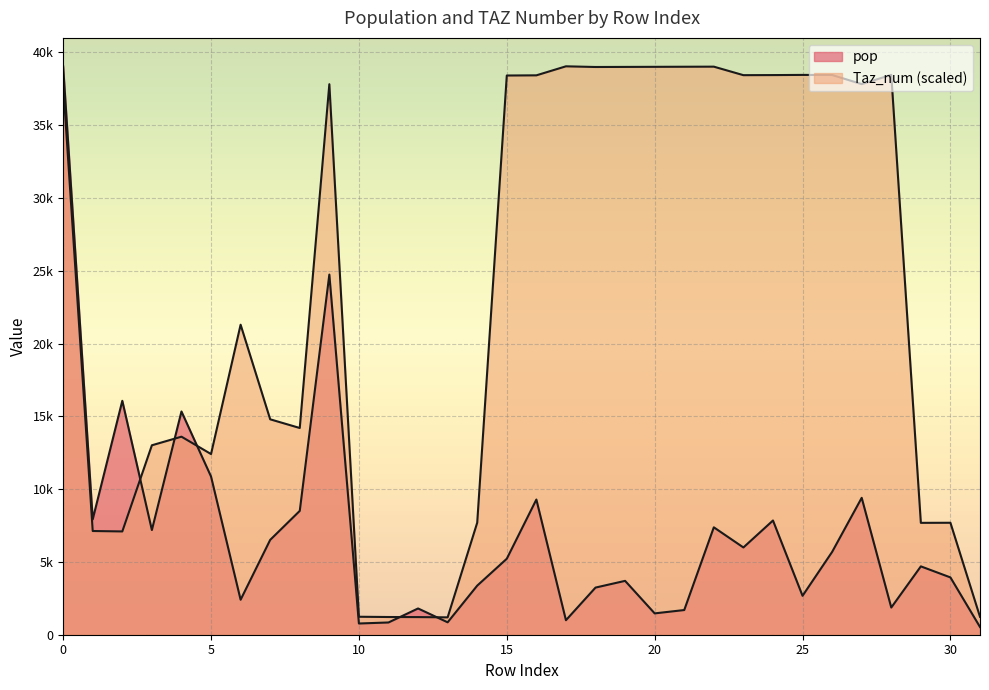

Rank the series at 19 from lowest to highest value.

pop, Taz_num